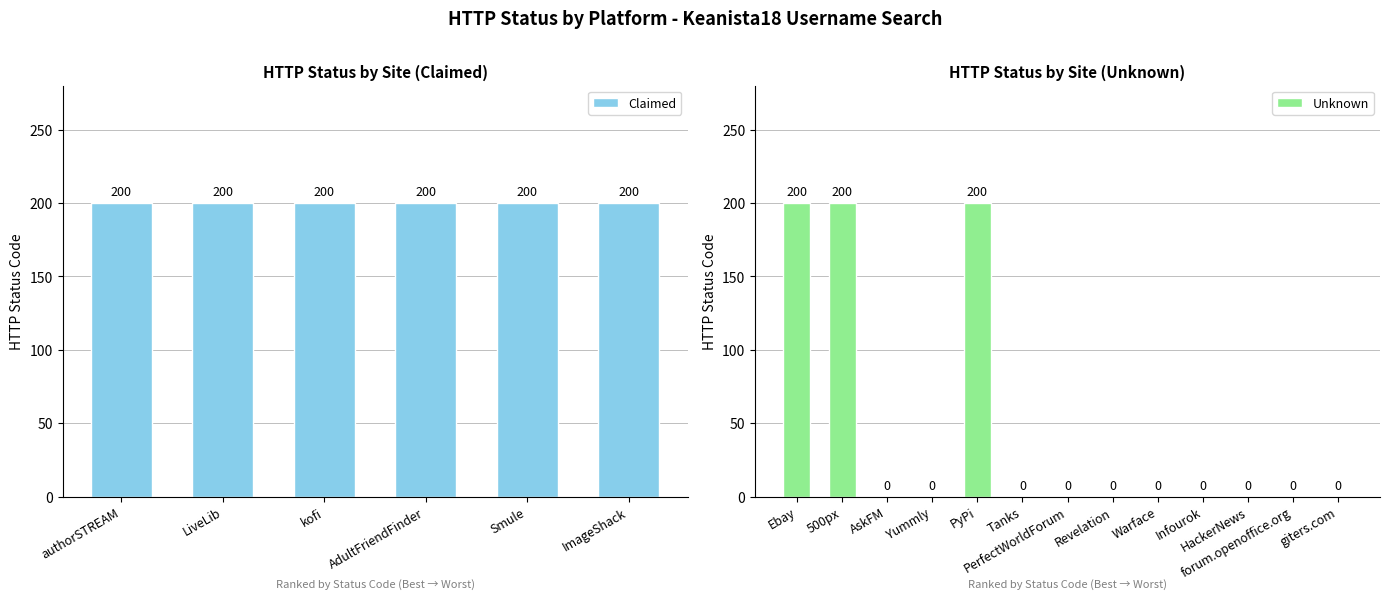

Rank the categories by value from highest to lowest.

Ebay, 500px, authorSTREAM, LiveLib, kofi, PyPi, AdultFriendFinder, Smule, ImageShack, AskFM, Yummly, Tanks, PerfectWorldForum, Revelation, Warface, Infourok, HackerNews, forum.openoffice.org, giters.com